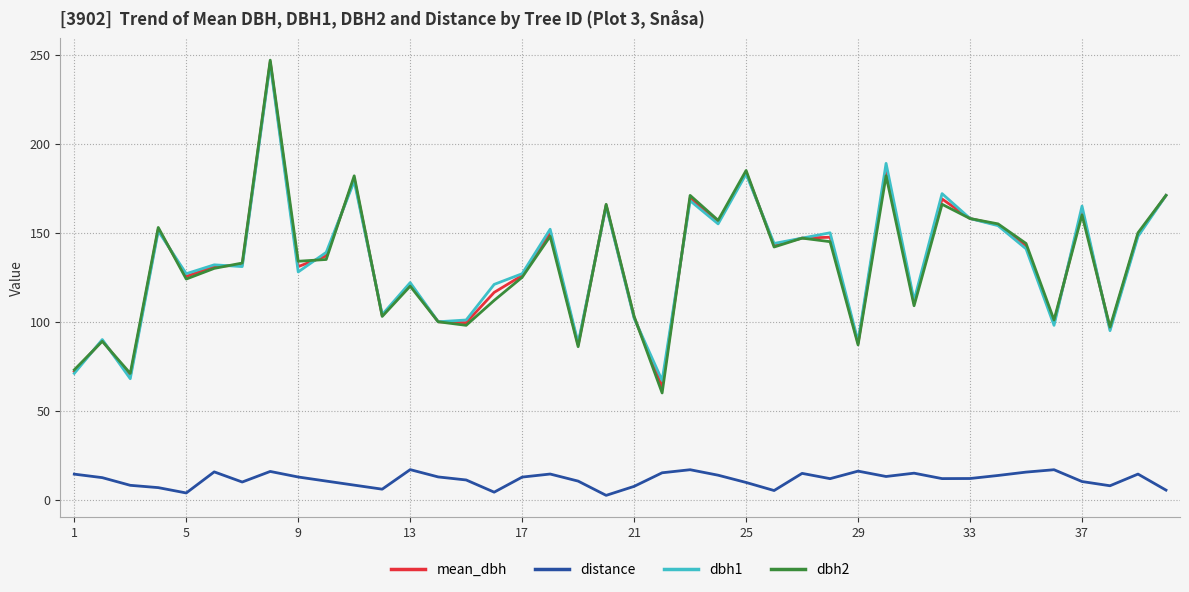

What is the greatest value displayed?

247.0